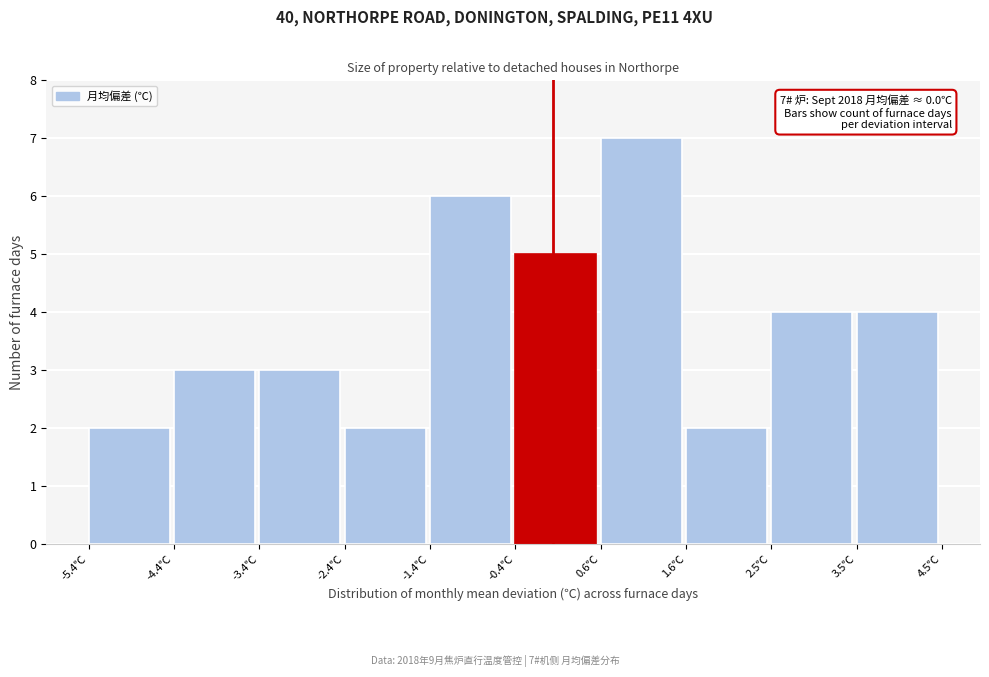

Which range on the x-axis has the tallest bar?

0.6 to 1.6